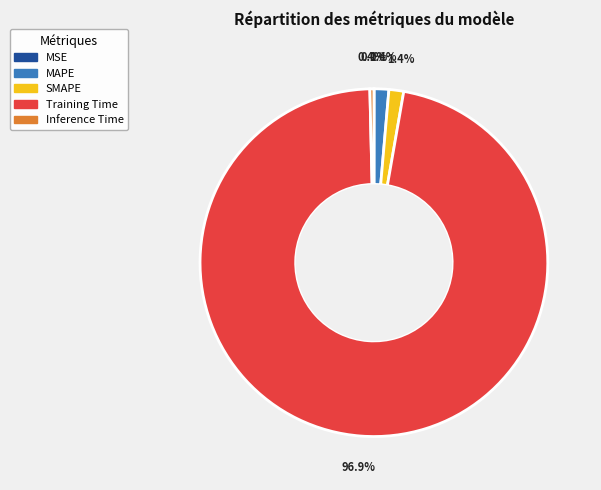

What percentage is the MAPE slice, to the nearest percent?

1%